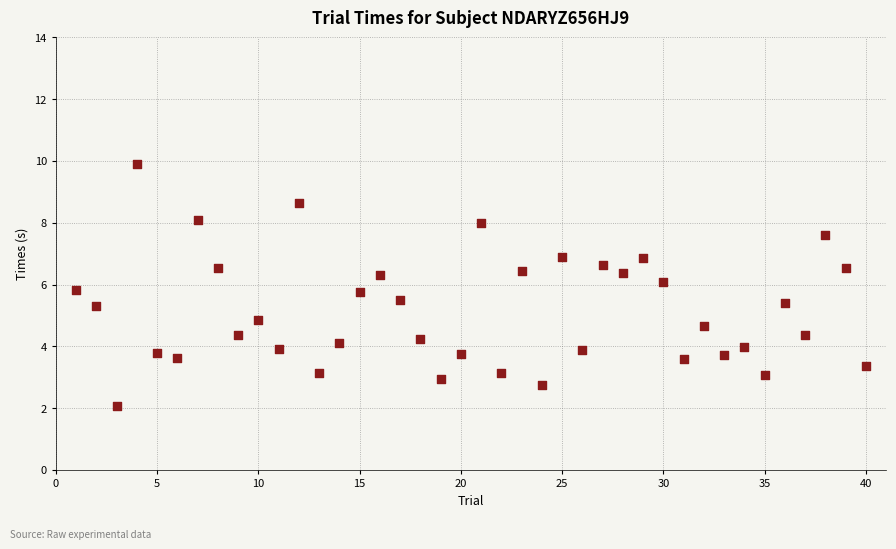

What is the range of X values (max minus min)?

39.0